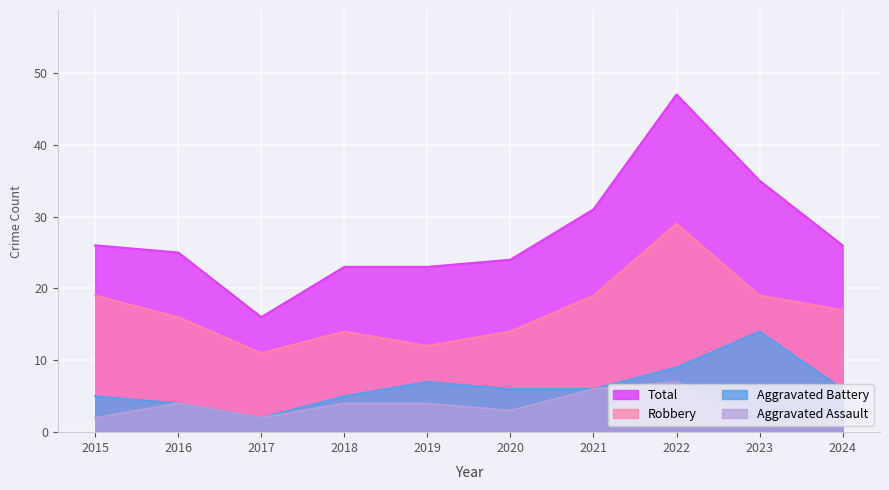

What is the average value of the Aggravated Assault series?

4